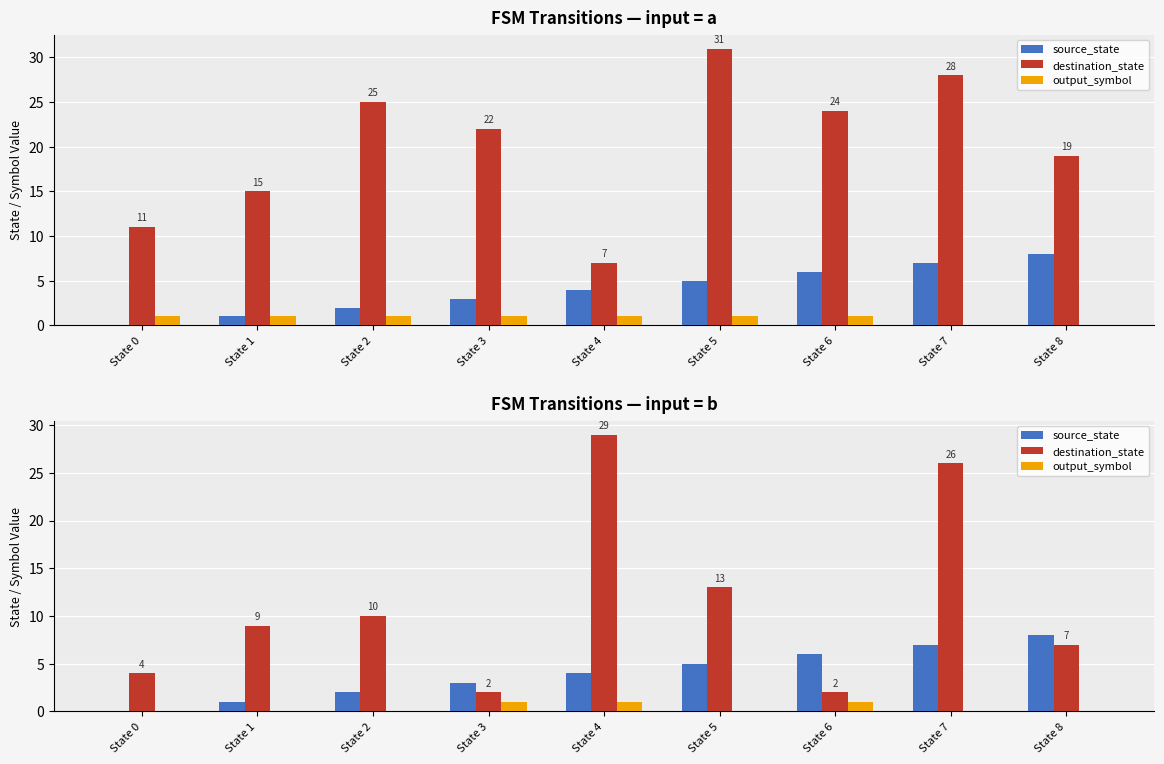

Reading left to right, extract all data points from this chart.

source_state: 0	1	2	3	4	5	6	7	8
destination_state: 4	9	10	2	29	13	2	26	7
output_symbol: 0	0	0	1	1	0	1	0	0